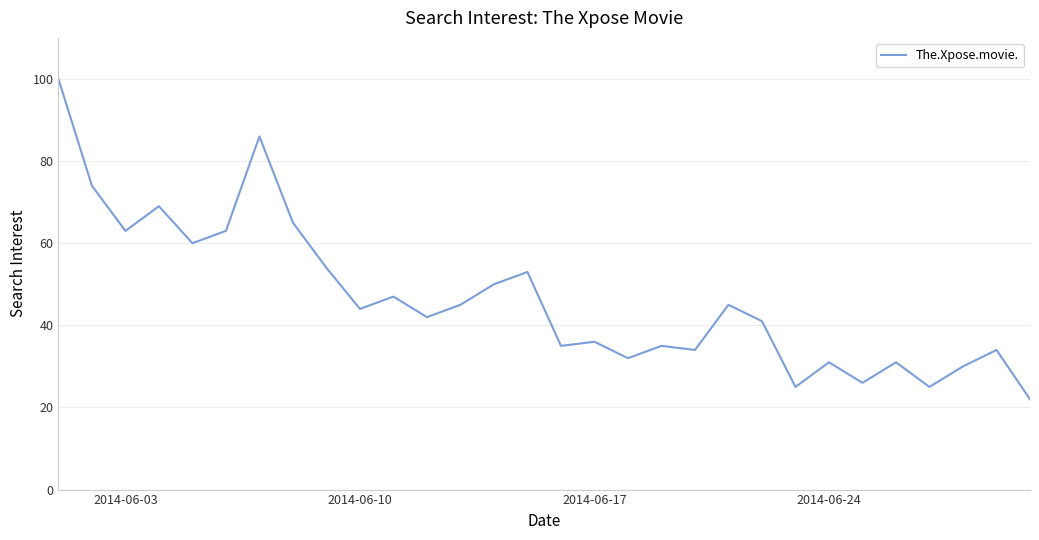

What is the difference between the maximum and minimum values?

78